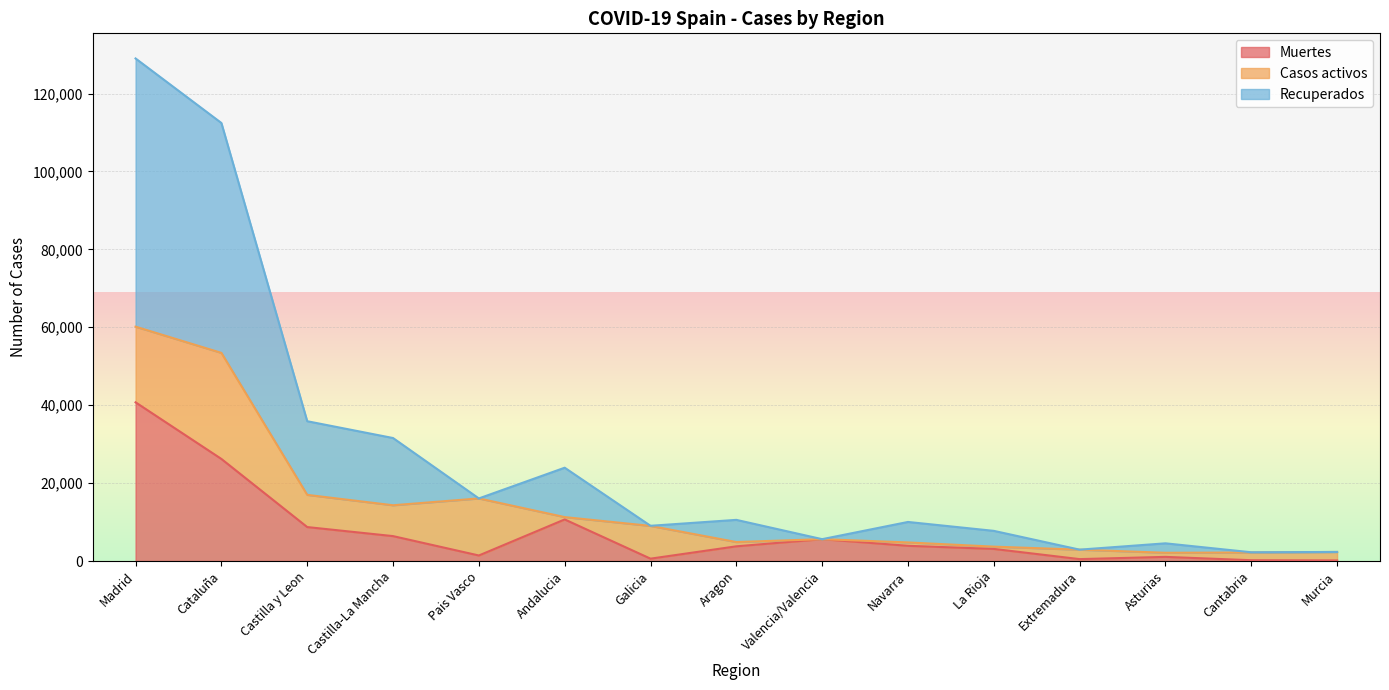

At which category is the sum across all series the highest?

Madrid